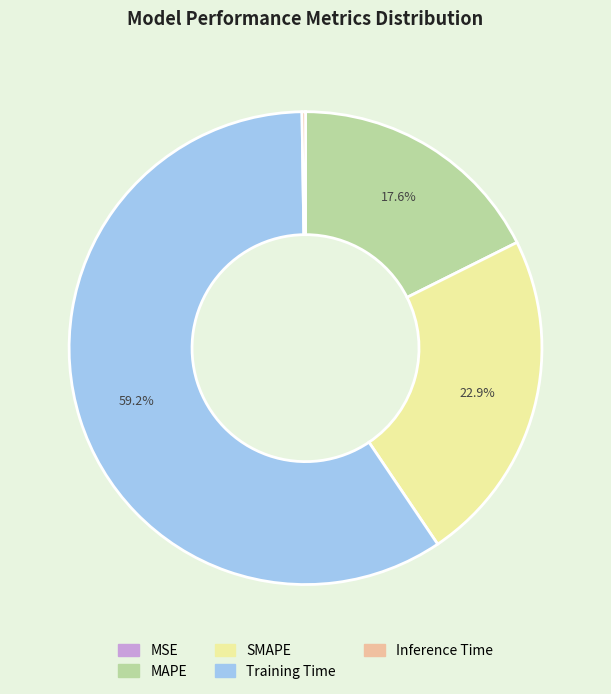

What percentage is NOT represented by SMAPE?

77.1%